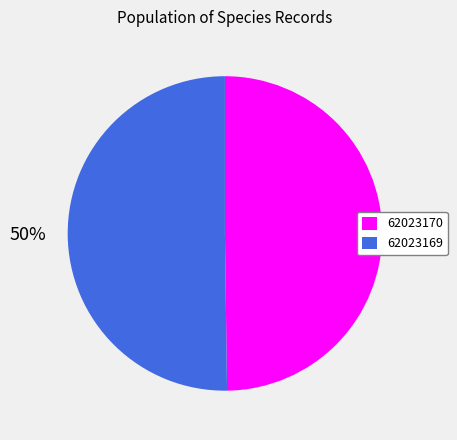

To the nearest percent, what percentage of the pie is 62023169?

50%